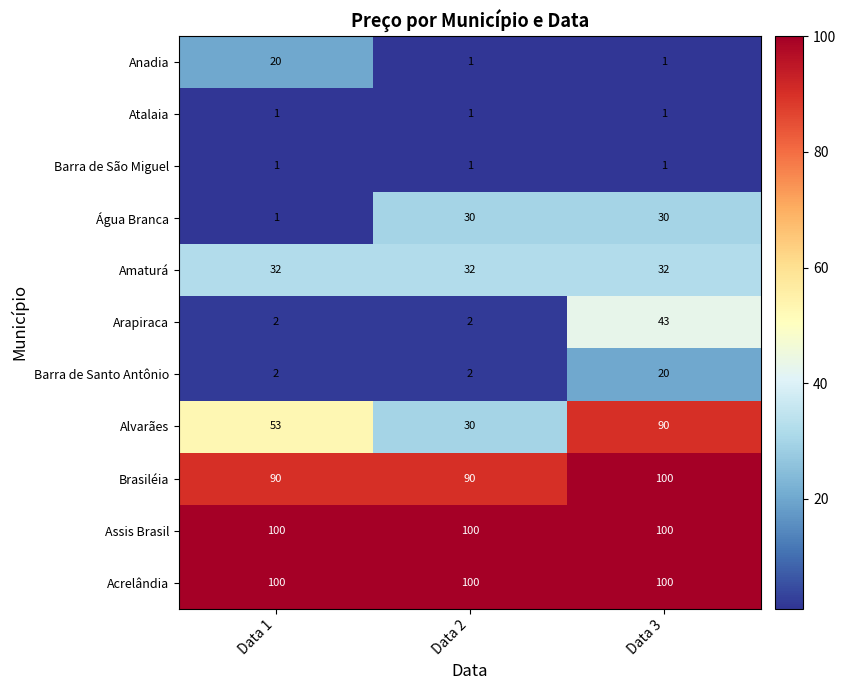

Count the Brasiléia values in the range 90 to 100.

3